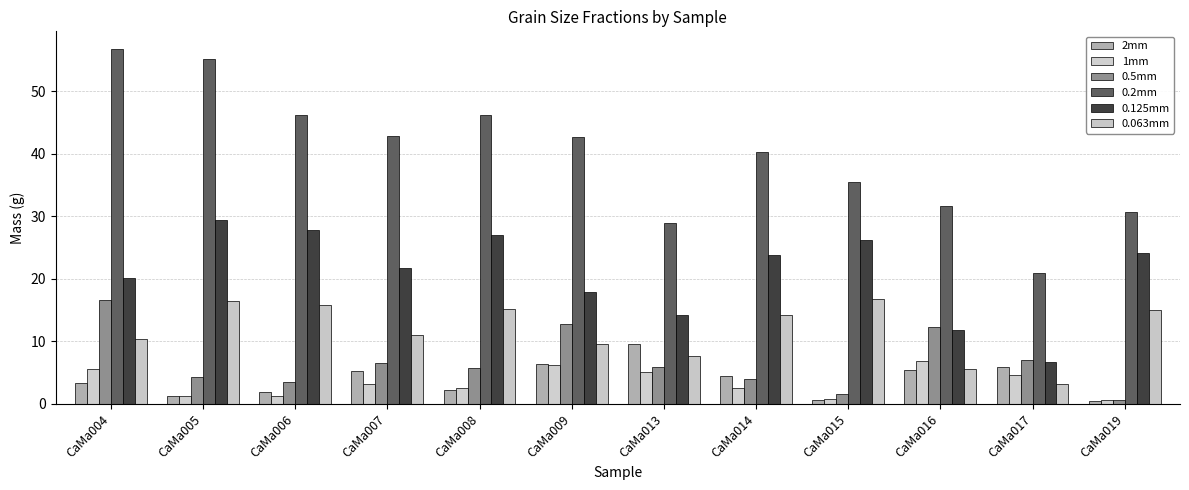

Read the 1mm value at CaMa005.

1.3